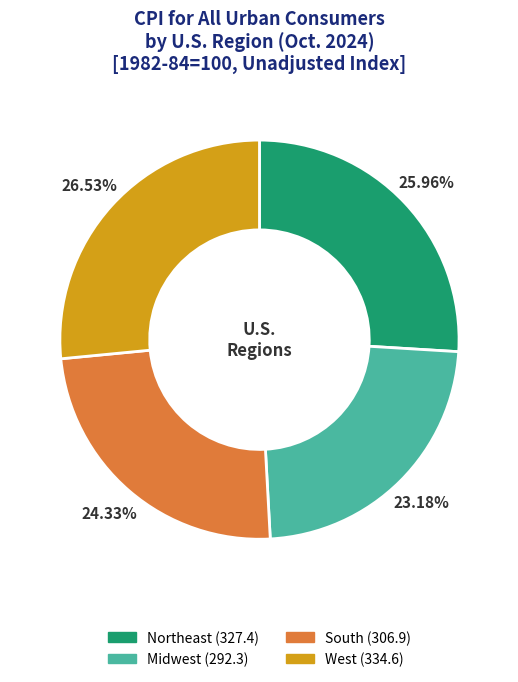

Rank the categories by value from lowest to highest.

Midwest, South, Northeast, West